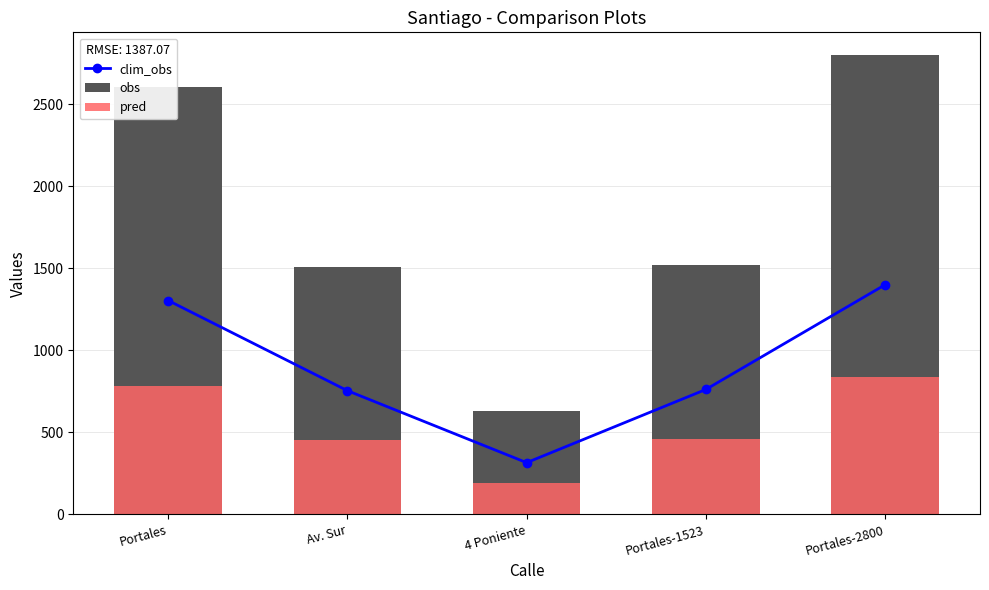

Between 4 Poniente and Portales-2800, which series saw the biggest shift?

obs